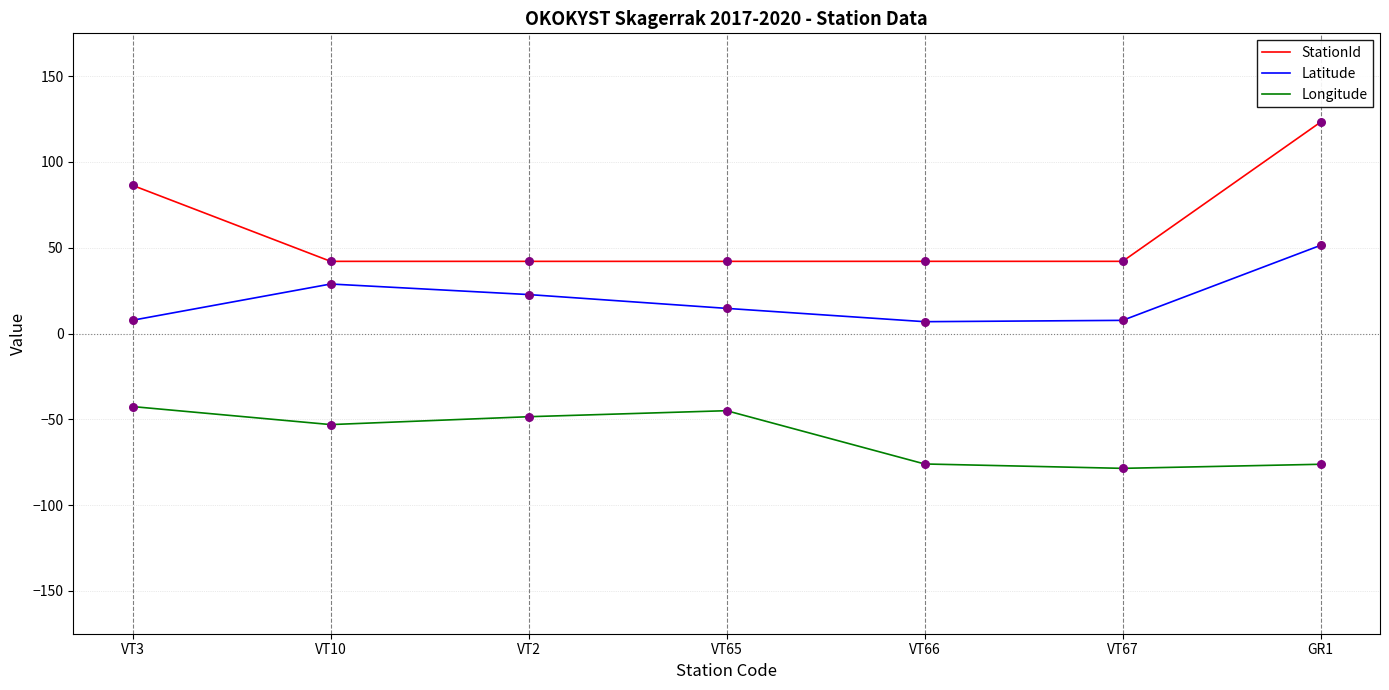

What are all the series names shown in the legend?

StationId, Latitude, Longitude